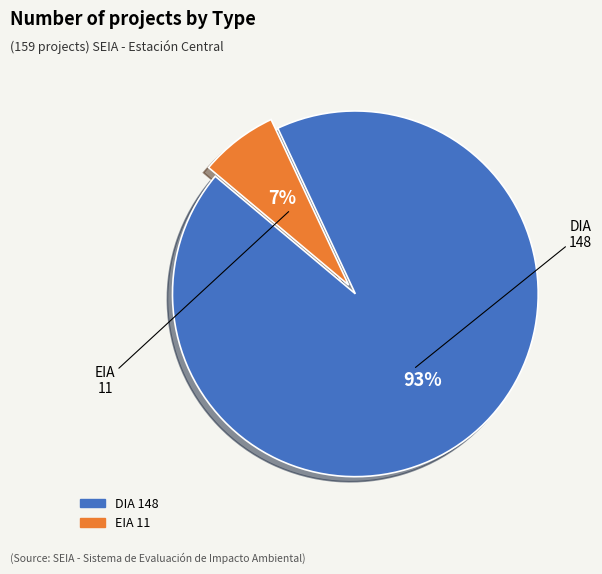

To the nearest percent, what is the combined percentage of DIA and EIA?

100%